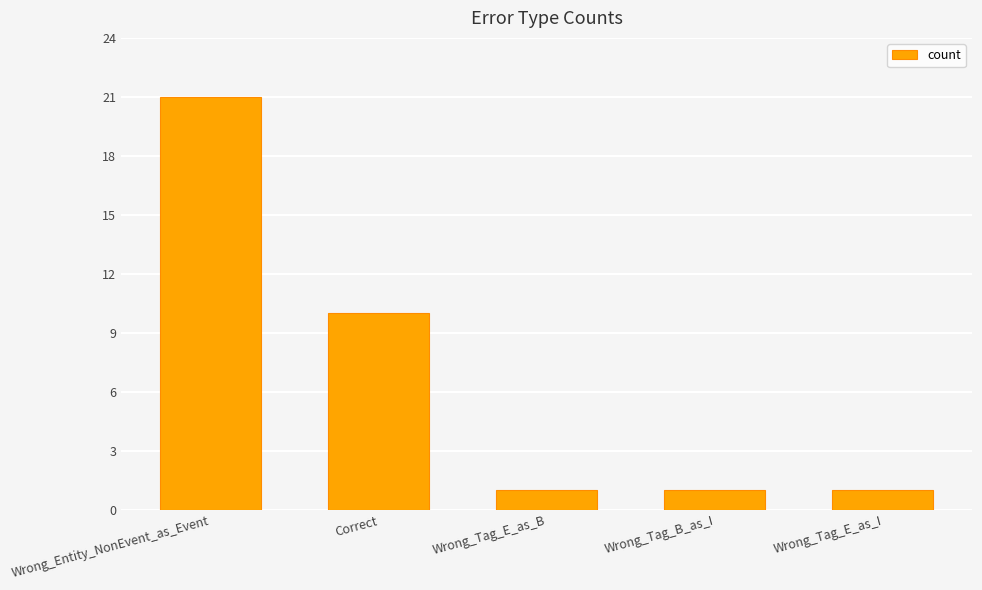

Reading right to left, list all the values displayed in this chart.

Wrong_Tag_E_as_I=1	Wrong_Tag_B_as_I=1	Wrong_Tag_E_as_B=1	Correct=10	Wrong_Entity_NonEvent_as_Event=21